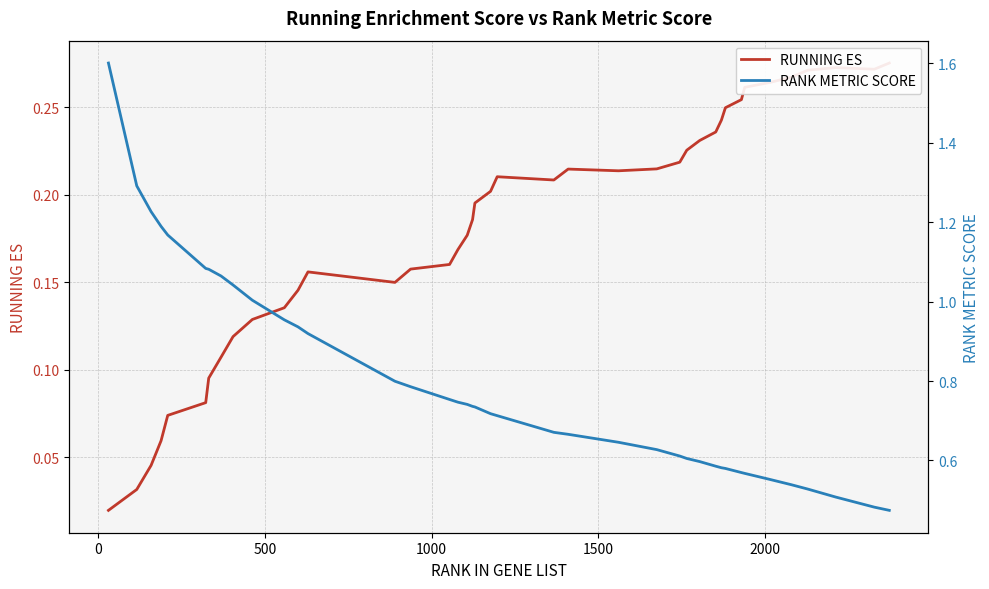

The value of RANK METRIC SCORE at 16 is 1.1. True or false?

False